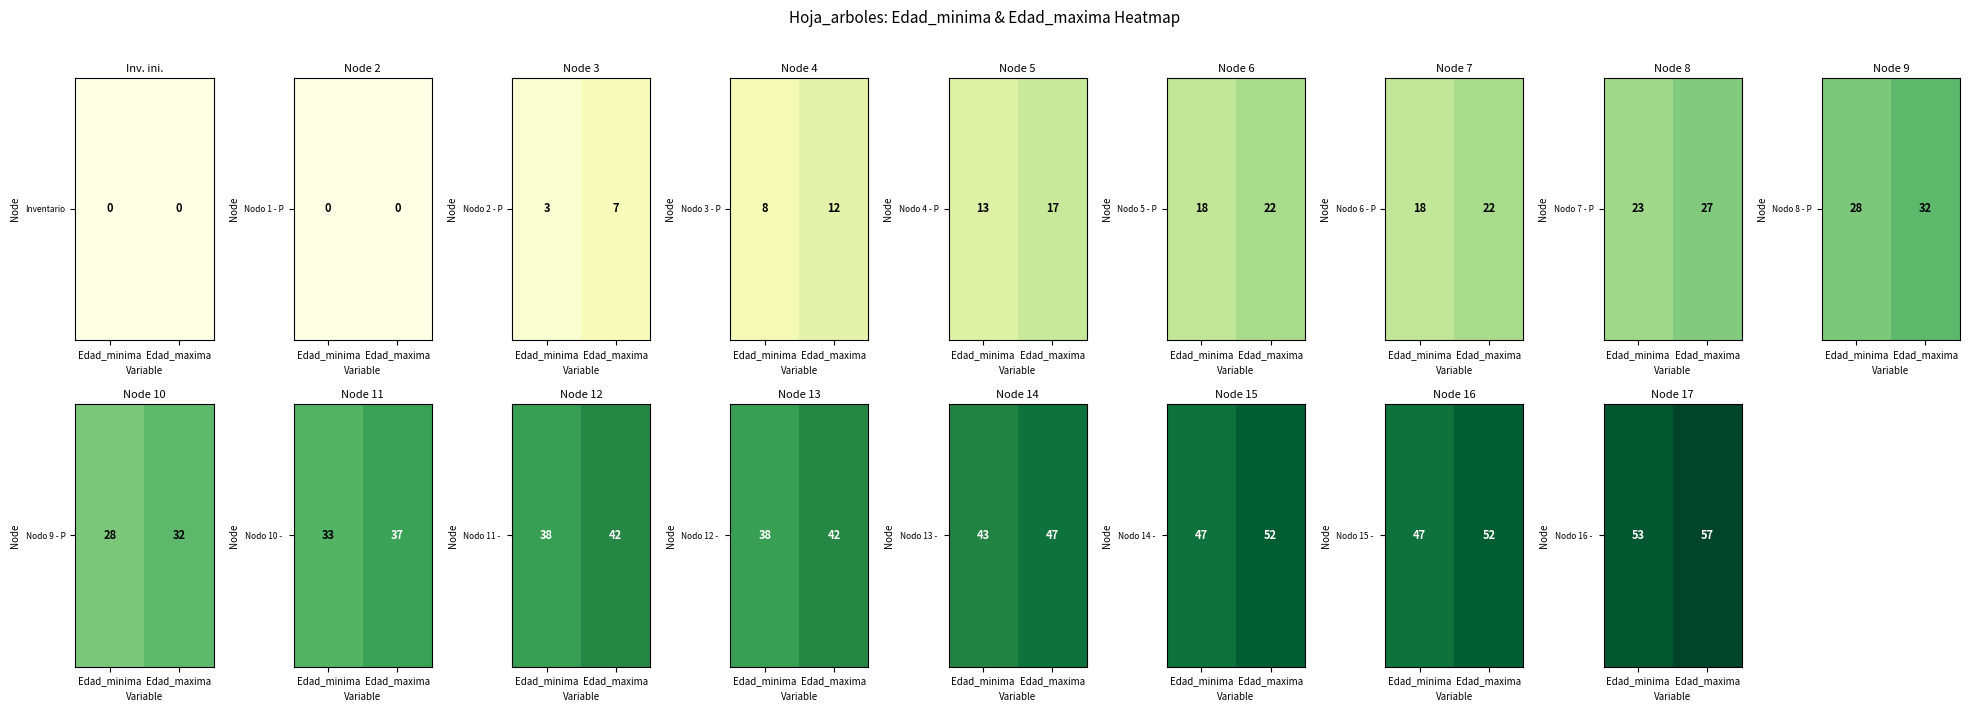

Is it true that the value at Edad_minima is 73?

False